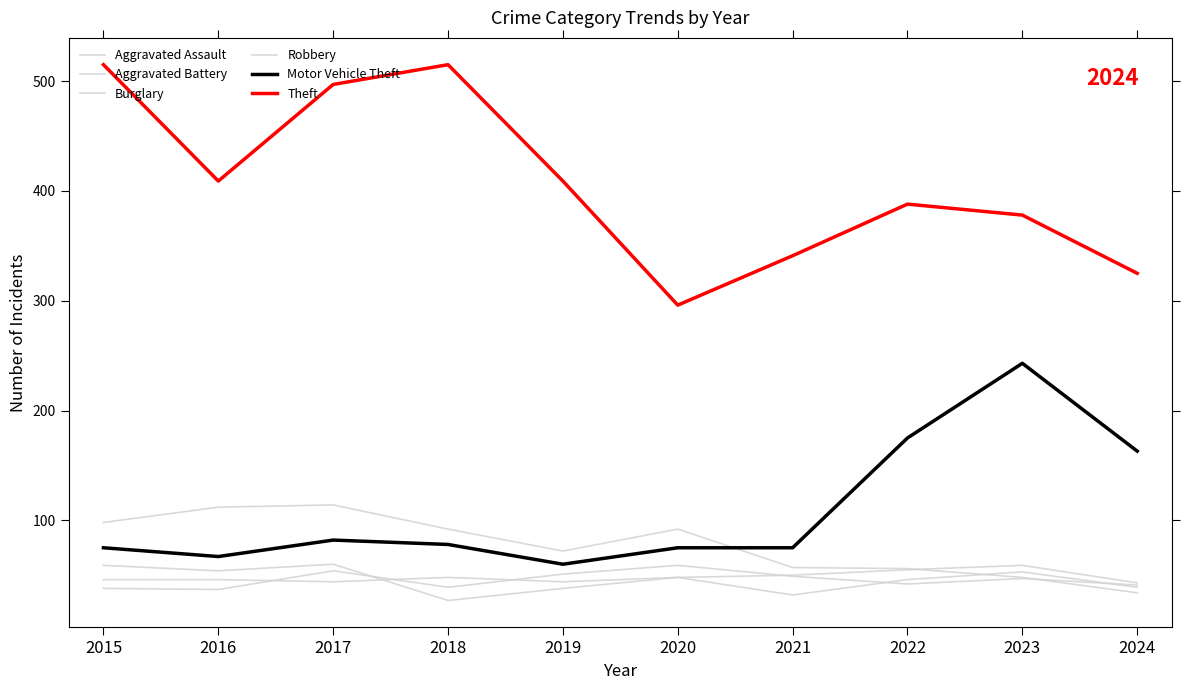

List the labels in order of Burglary value, largest first.

2017, 2016, 2015, 2018, 2020, 2019, 2021, 2022, 2023, 2024